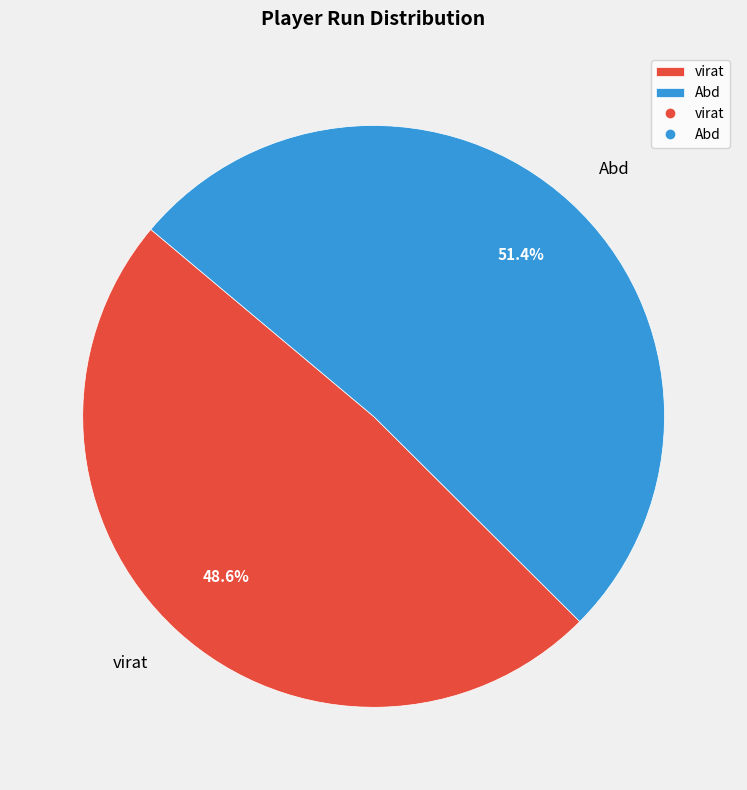

Is Abd the majority of the pie?

Yes